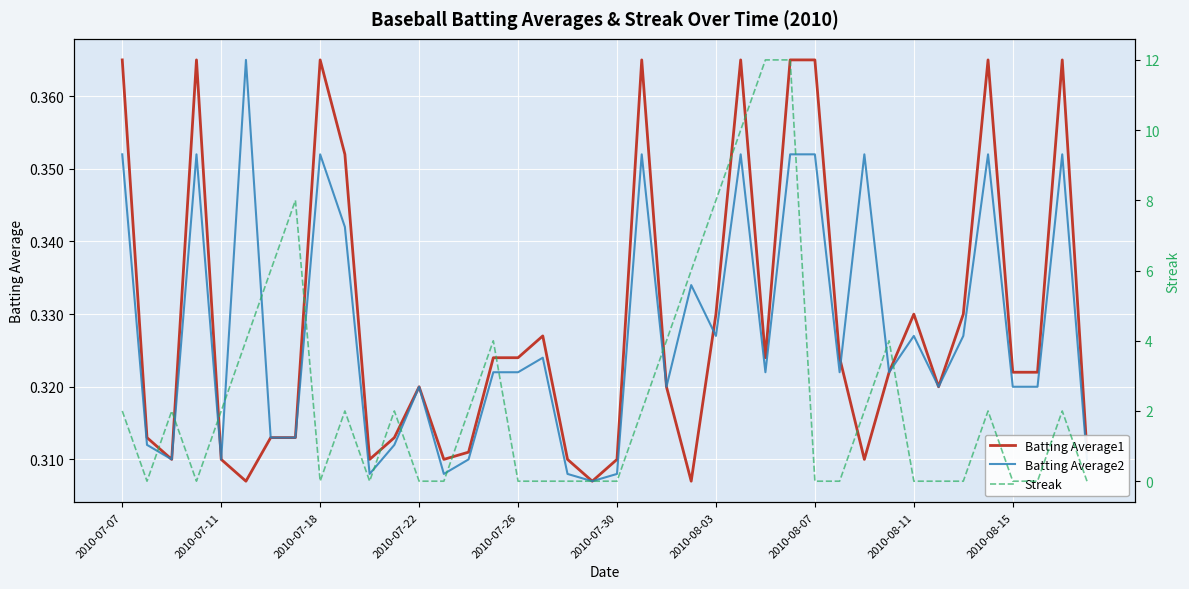

List the series in order of their peak value, highest first.

Streak, Batting Average1, Batting Average2